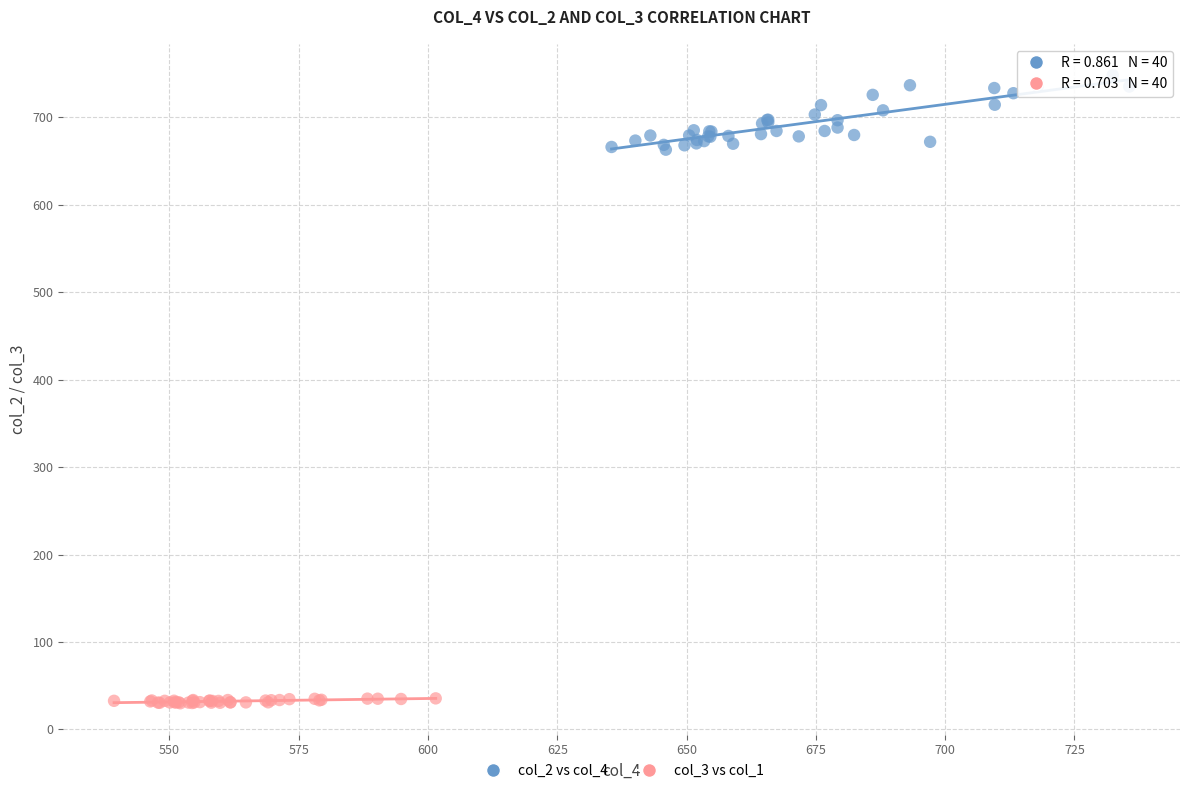

Which series reaches the maximum Y coordinate?

col_2 vs col_4